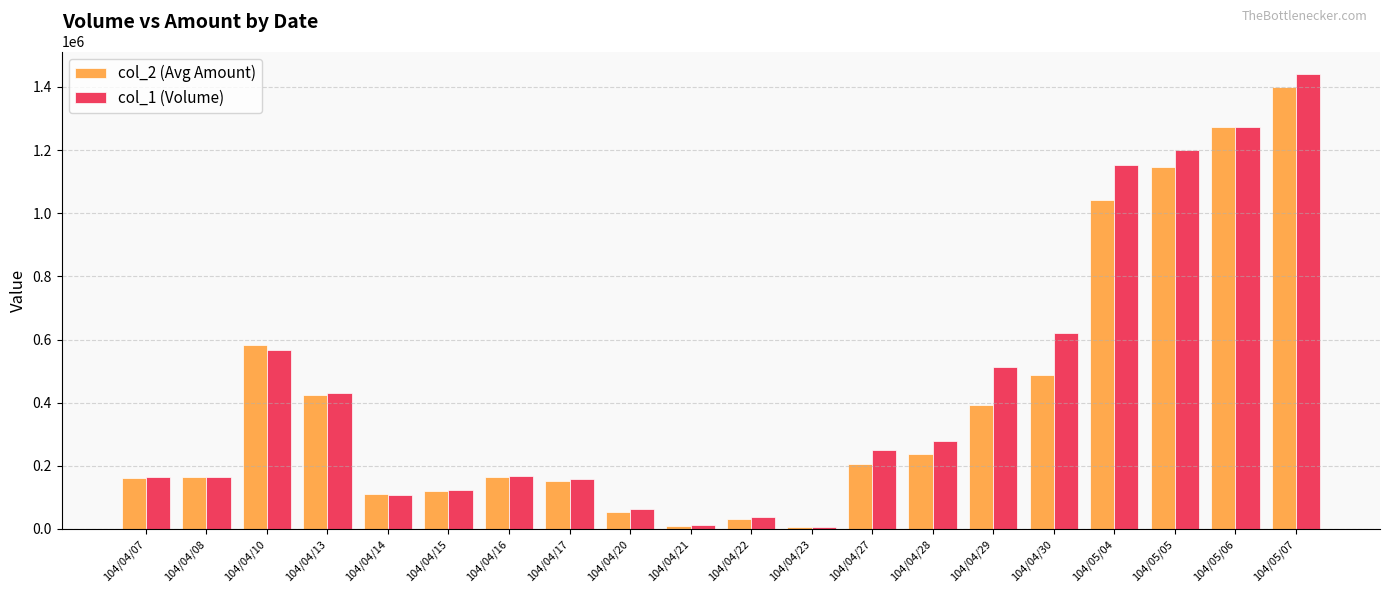

At which category is the sum across all series the highest?

104/05/07